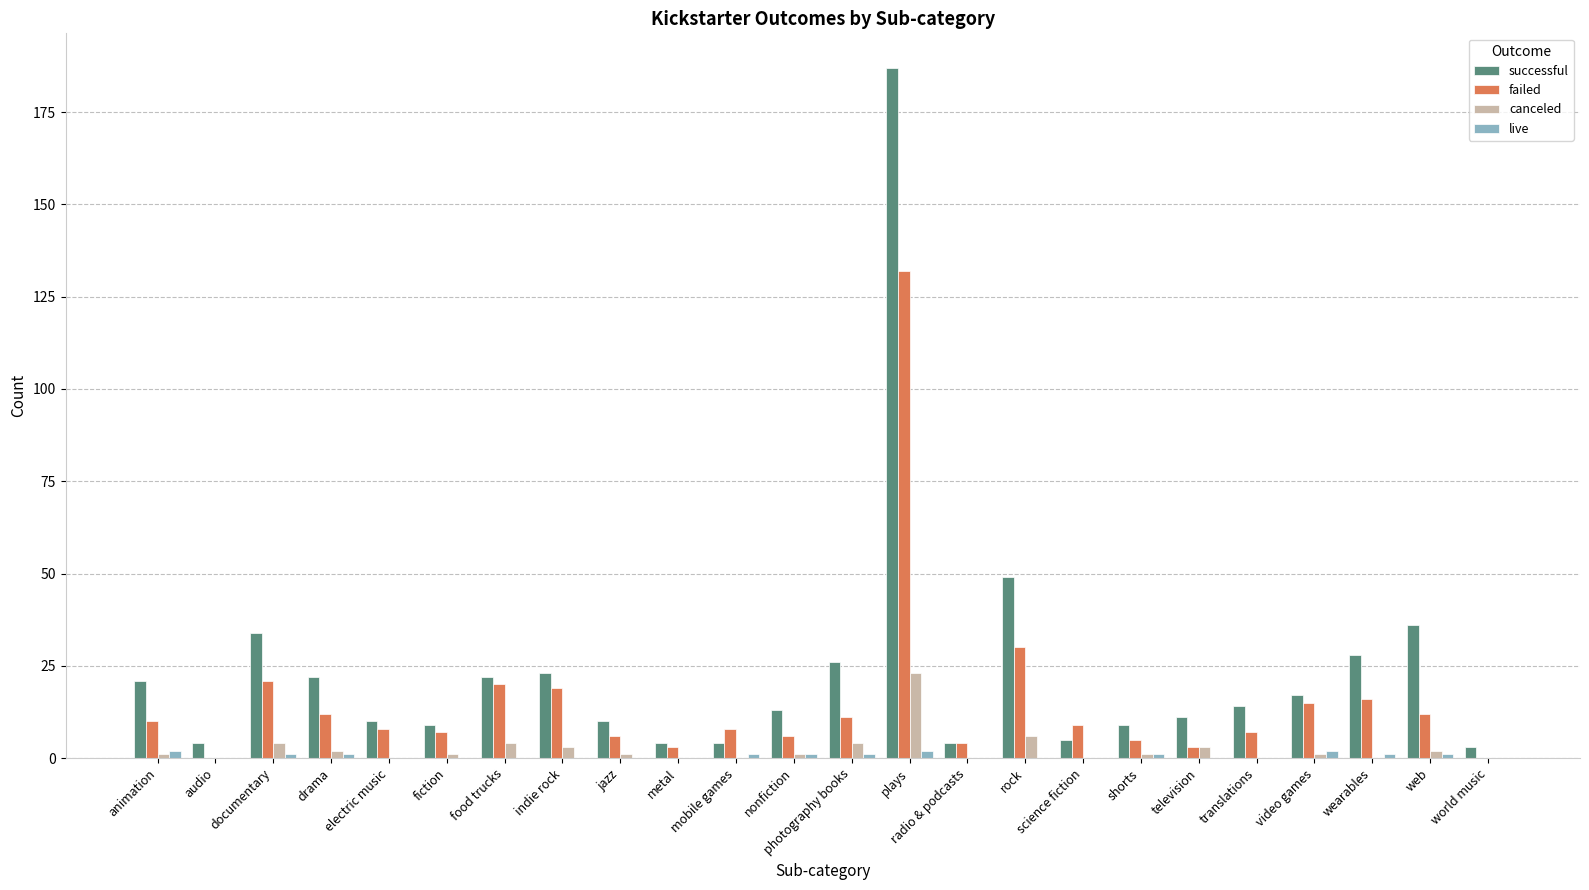

Which category has the highest value in the successful series?

plays